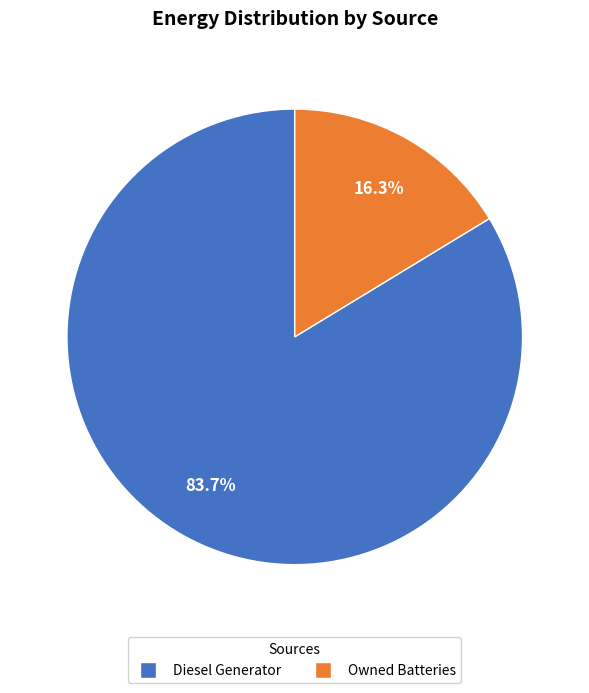

Is there any slice that represents more than half of the pie?

Yes